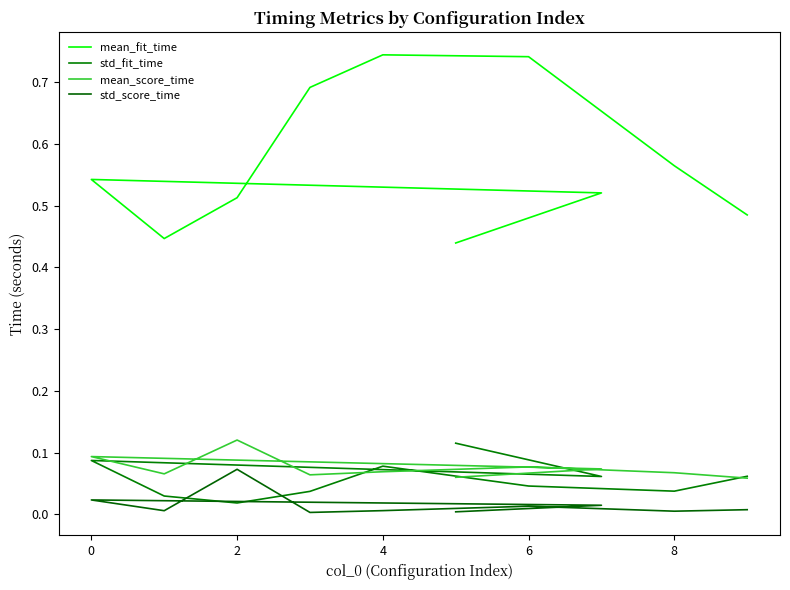

Reading left to right, transcribe all the data shown in this chart.

mean_fit_time: 0.4	0.5	0.5	0.4	0.5	0.7	0.7	0.7	0.6	0.5
std_fit_time: 0.1	0.1	0.1	0.0	0.0	0.0	0.1	0.0	0.0	0.1
mean_score_time: 0.1	0.1	0.1	0.1	0.1	0.1	0.1	0.1	0.1	0.1
std_score_time: 0.0	0.0	0.0	0.0	0.1	0.0	0.0	0.0	0.0	0.0